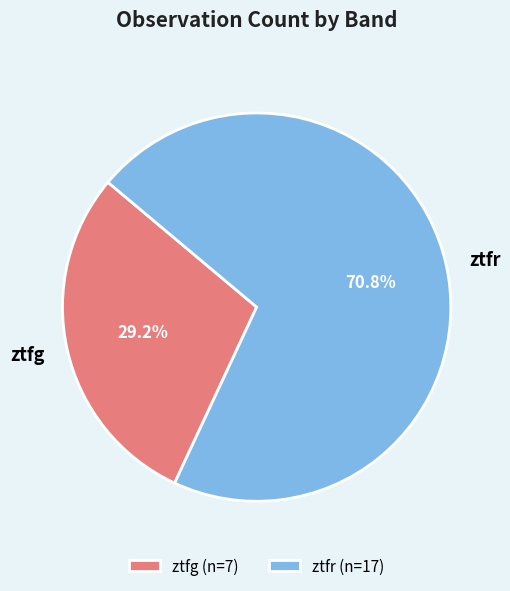

The ztfg slice represents 29% of the pie. True or false?

True